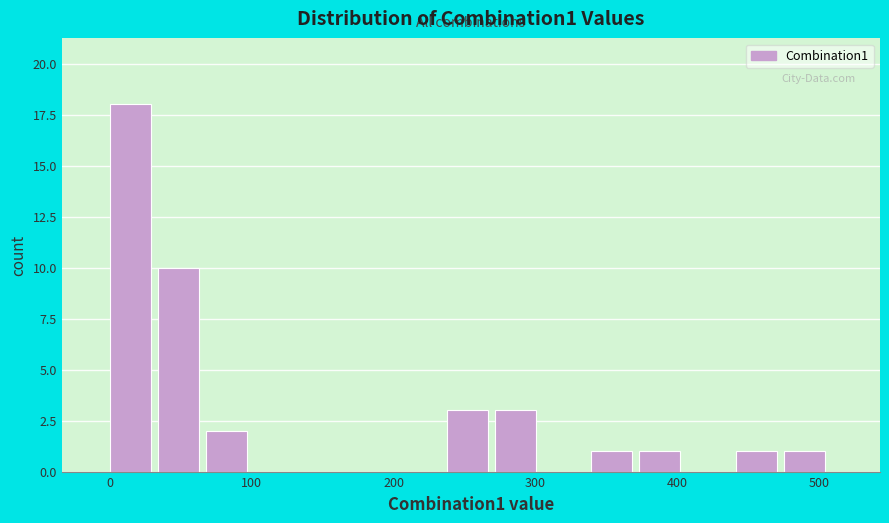

Around what value on the x-axis is the tallest bar? Give the approximate position of its centre, as read against the axis.

10